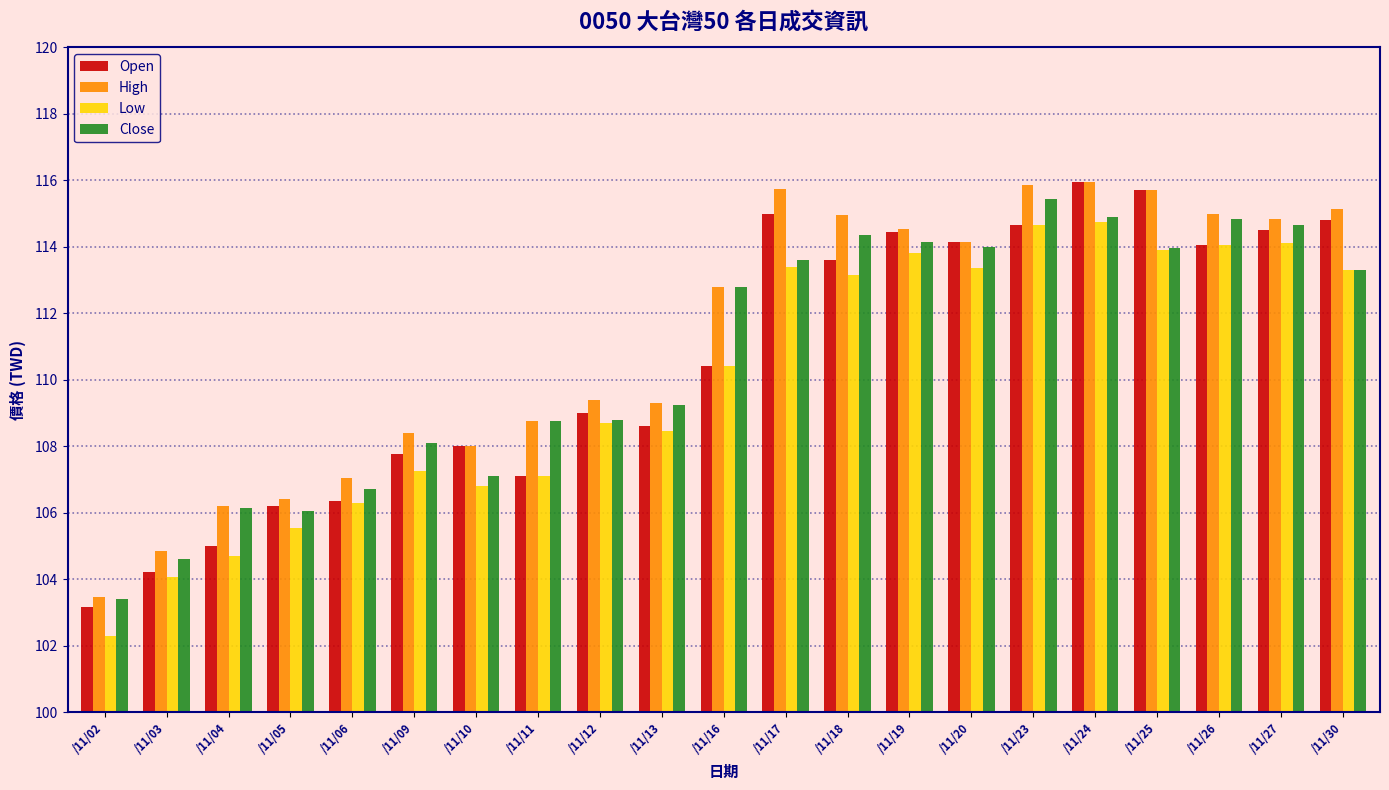

What is the difference between the second highest and second lowest values in the Close series?

10.3